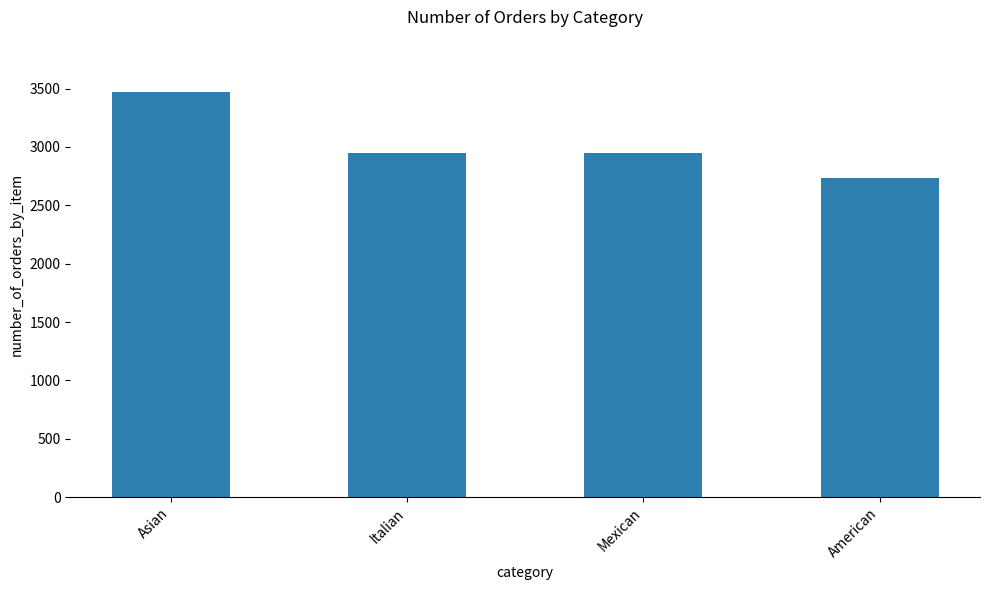

Which category has the lowest value across all series?

American